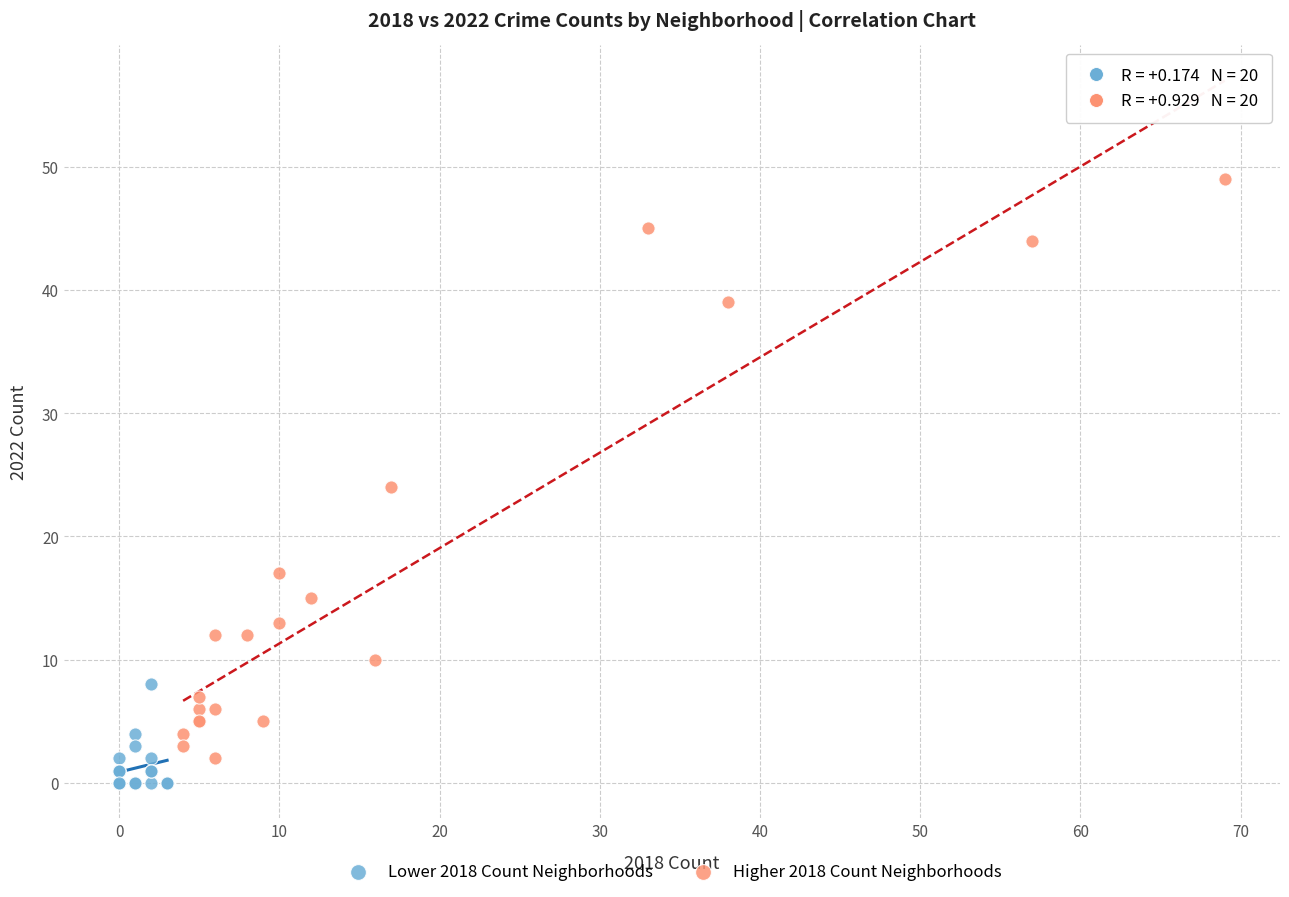

Which series has the widest spread of Y values?

Higher 2018 Count Neighborhoods